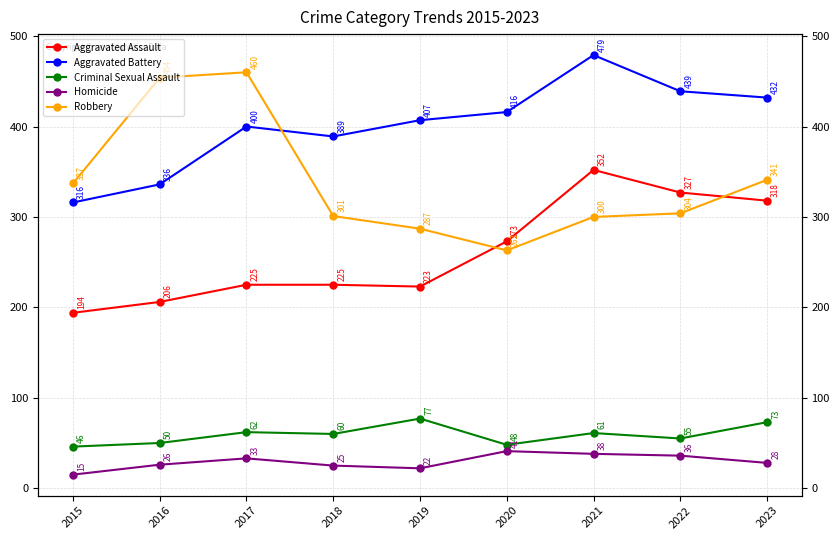

What is the value of the Homicide point at the 7th from the left?

38